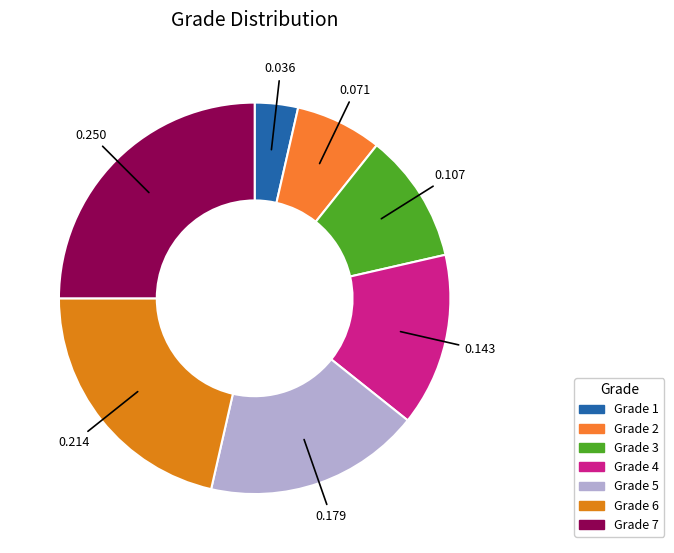

How many segments does this pie chart have?

7